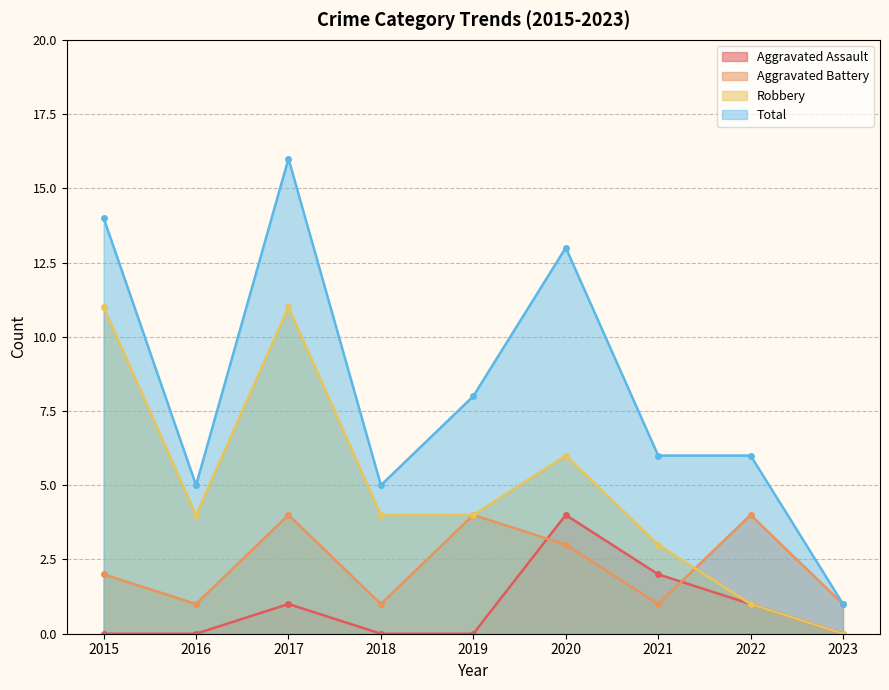

How many lines are shown in the chart?

4